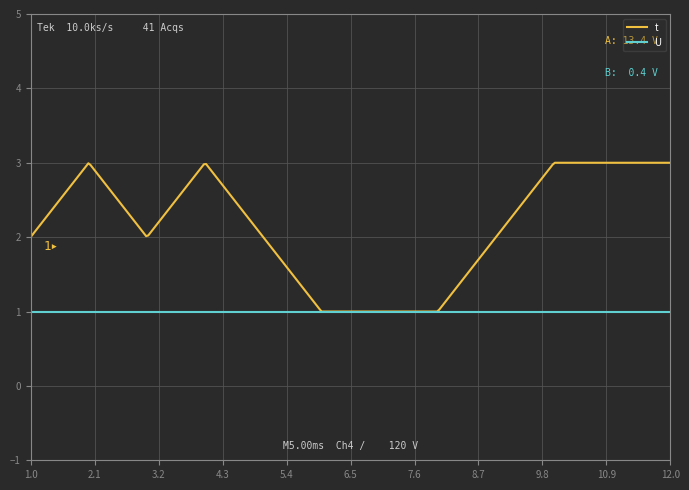

List the series in order of their overall mean, lowest first.

U, t